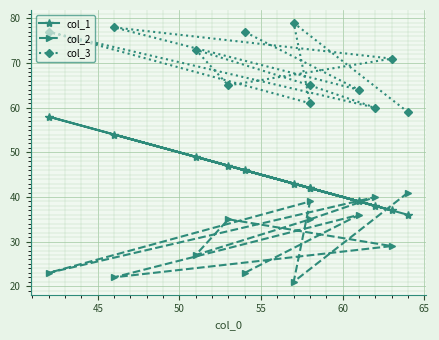

Read the col_2 value at 45, to the nearest 10.

20